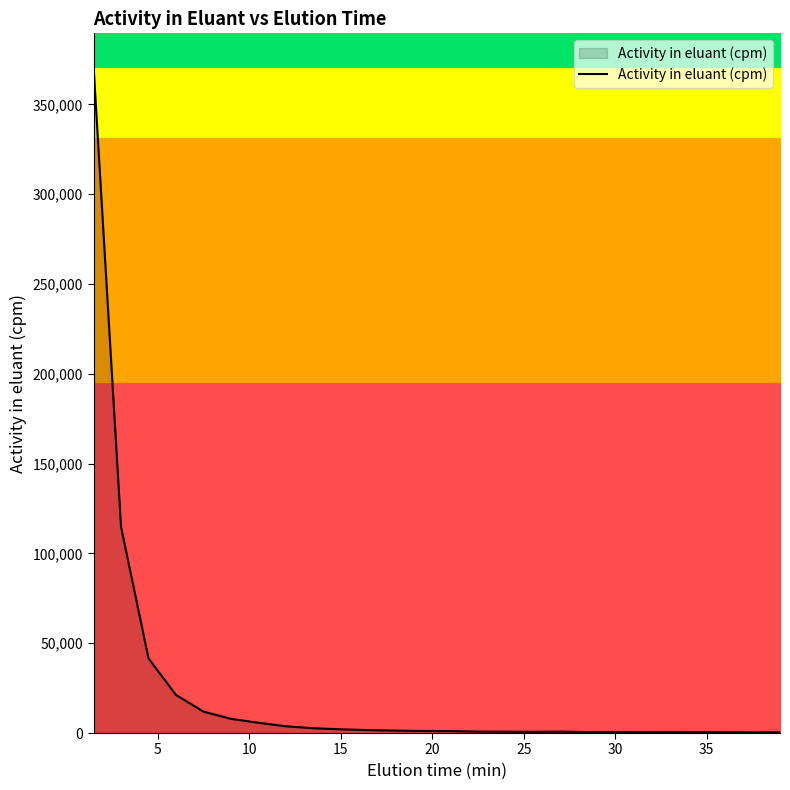

True or false: there are more than 0 points higher than both neighbors.

True